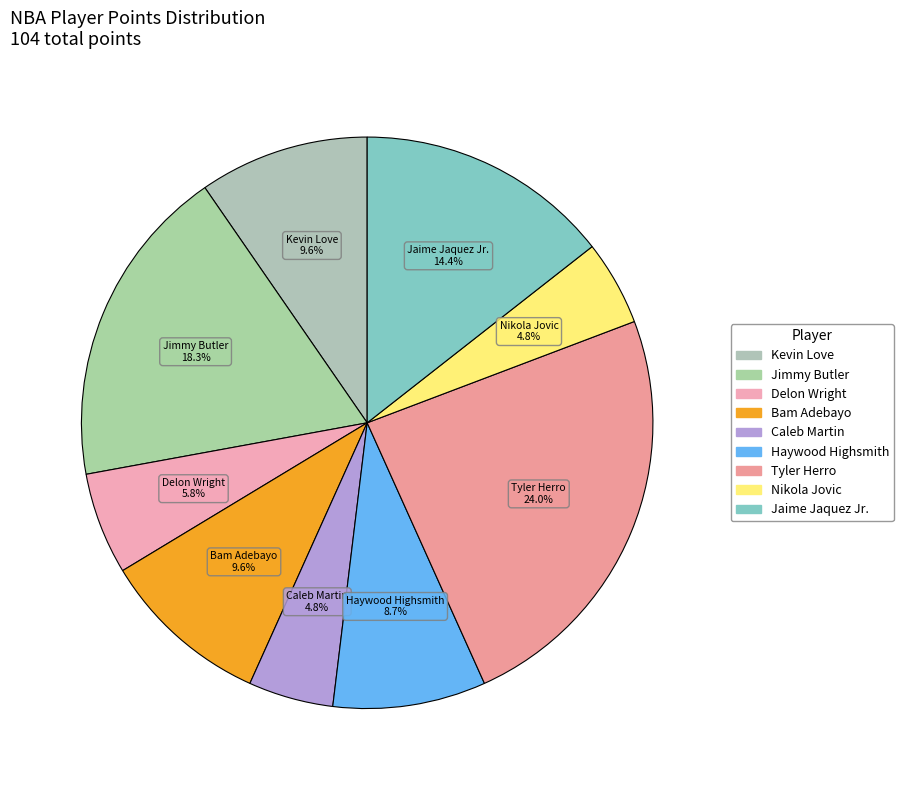

How many segments does this pie chart have?

9